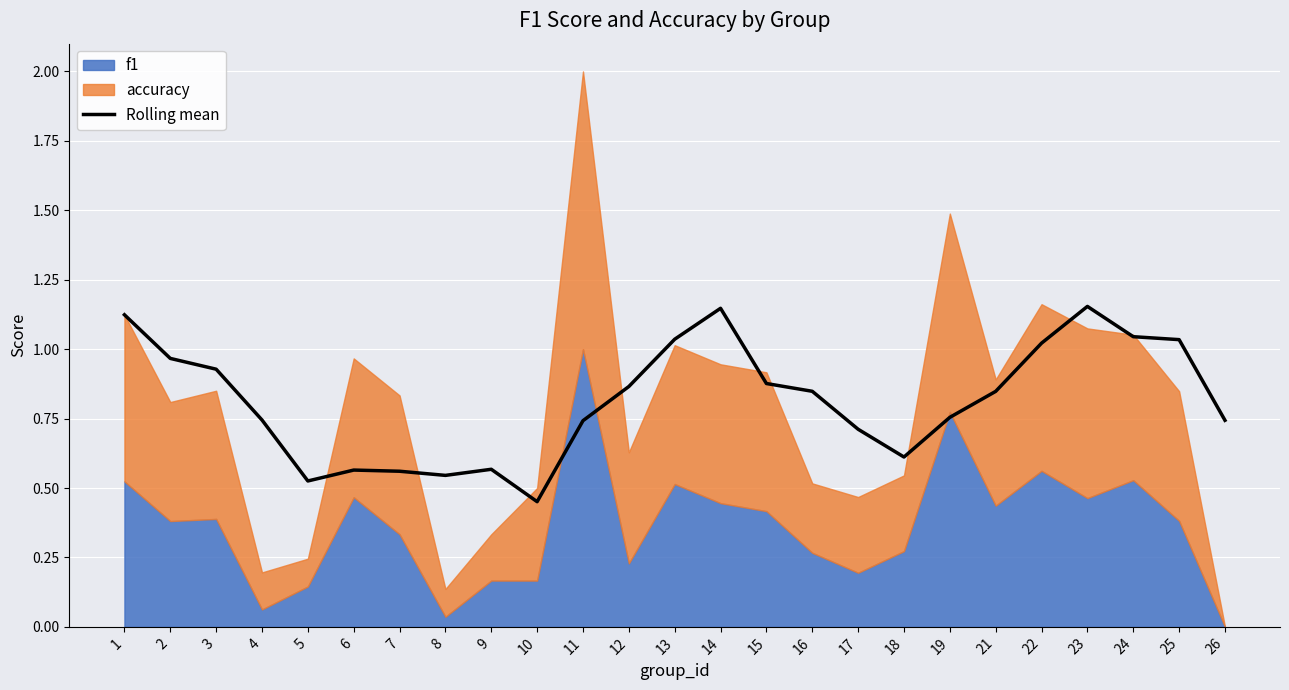

What value does the data have at 24?

1.0